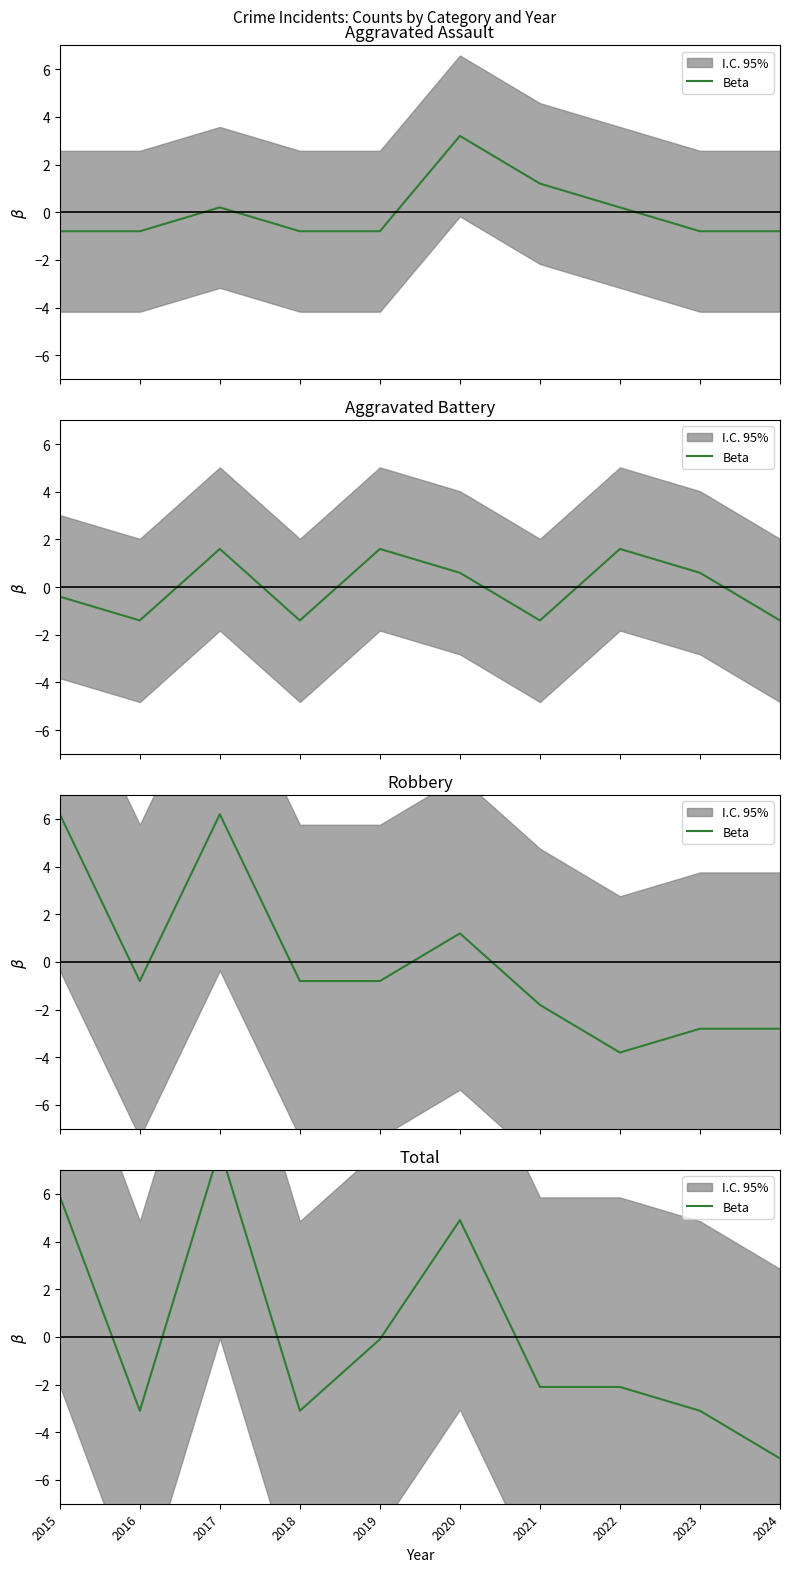

What is the difference between the maximum and second lowest values?

11.0